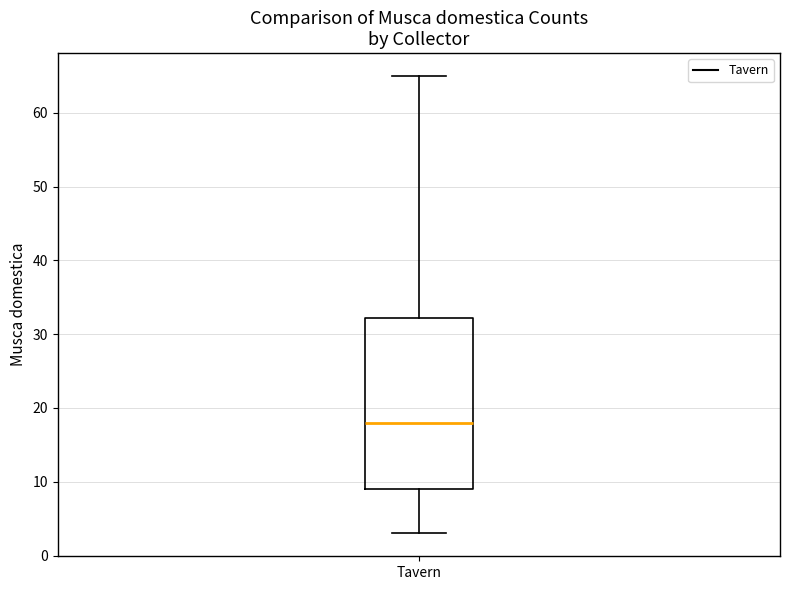

Transcribe this box plot: give where the median line is, the range the box spans, and where the two whiskers end, as read against the y-axis. The values are not printed on the chart, so give them approximately, as read against the axis.

median 18, box 9 to 32, whiskers 3 to 65